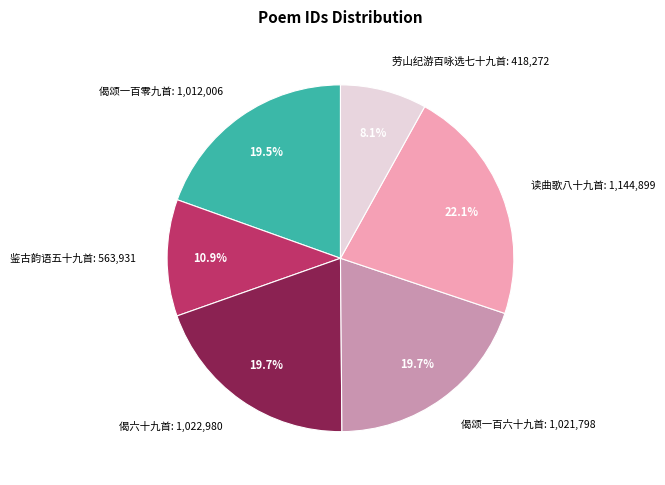

Is the sum of 劳山纪游百咏选七十九首: 418,272 and 鉴古韵语五十九首: 563,931 greater than half?

No